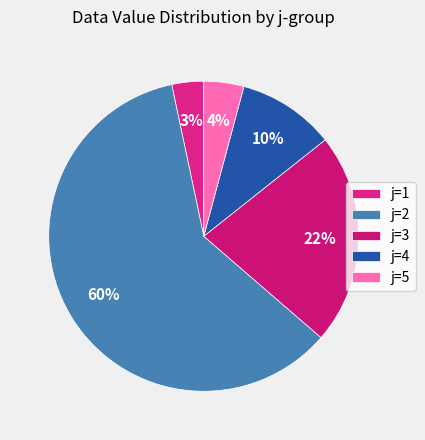

How many segments does this pie chart have?

5